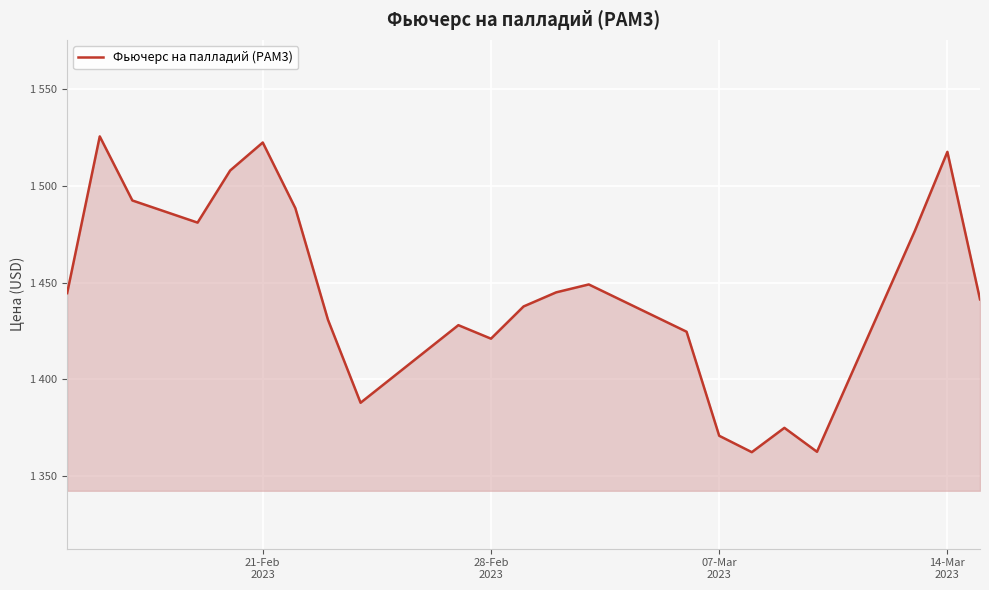

Does the chart display data point markers on the line(s)?

No